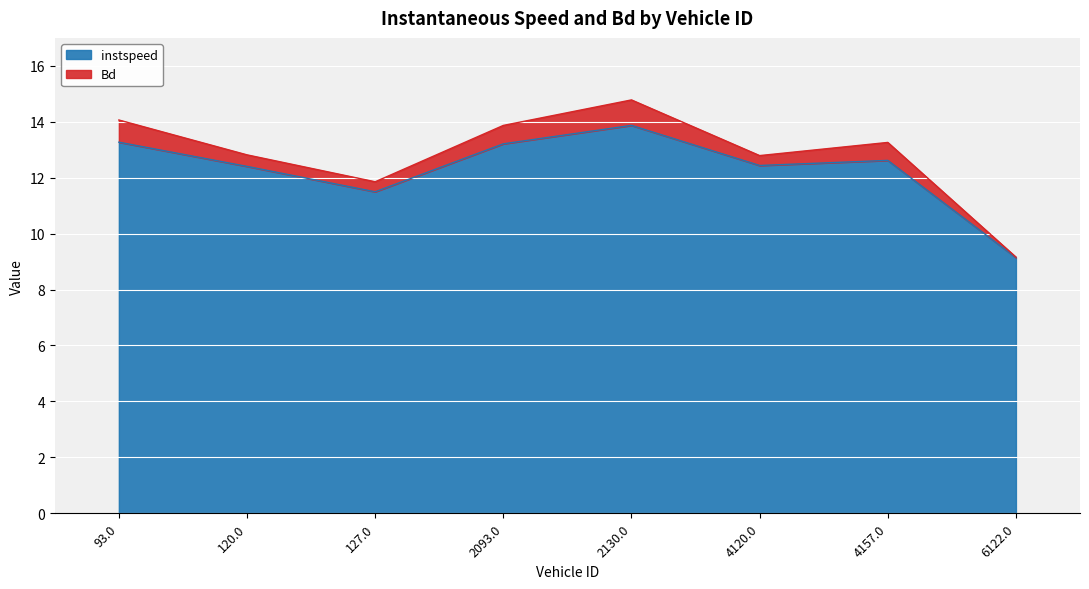

What is the maximum value shown in the chart?

13.9